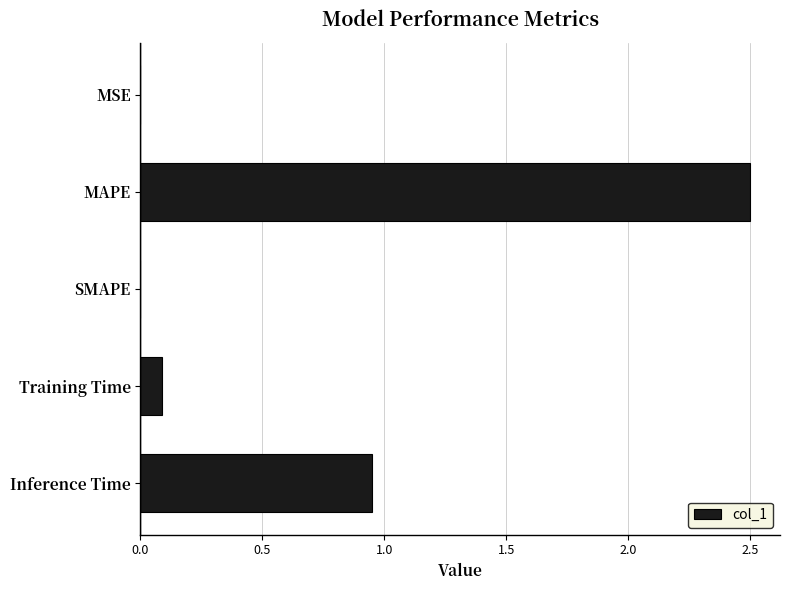

At which category does the chart reach its peak across all series?

MAPE